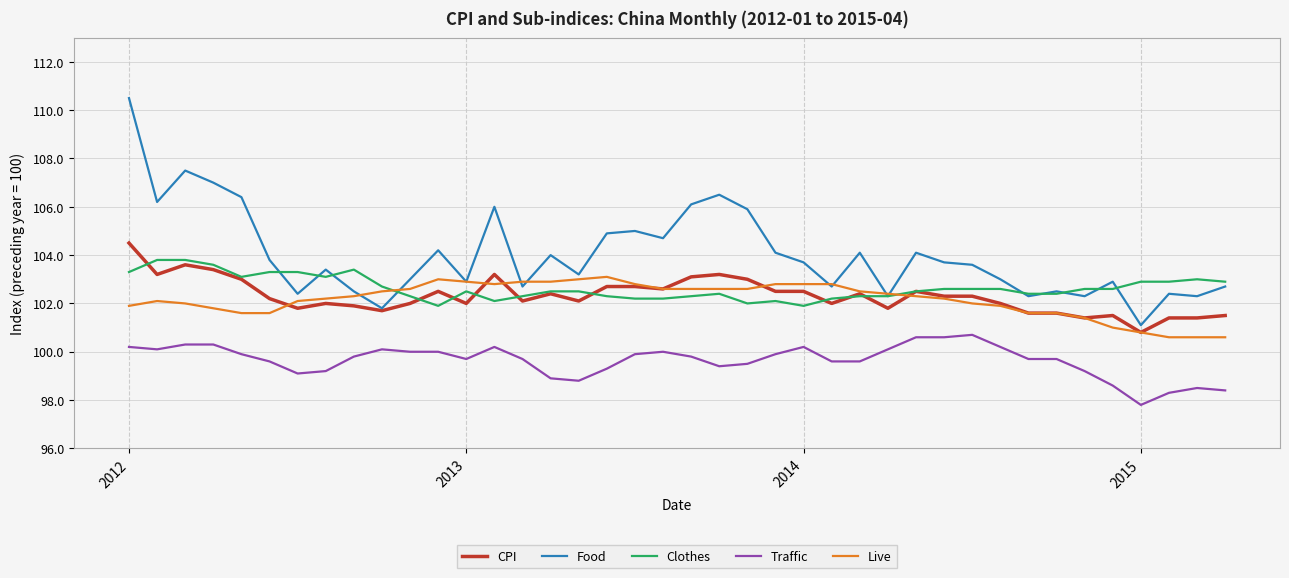

What is the greatest value displayed?

110.5